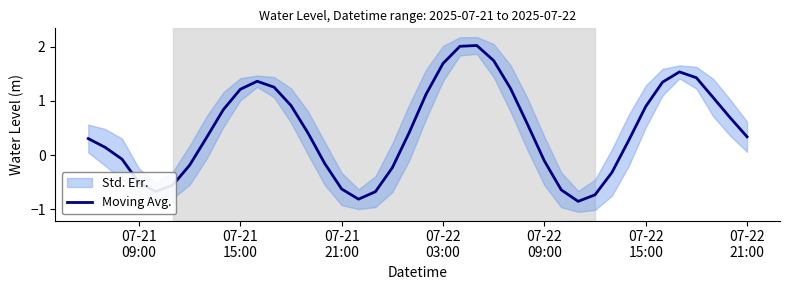

How many negative values are there?

15